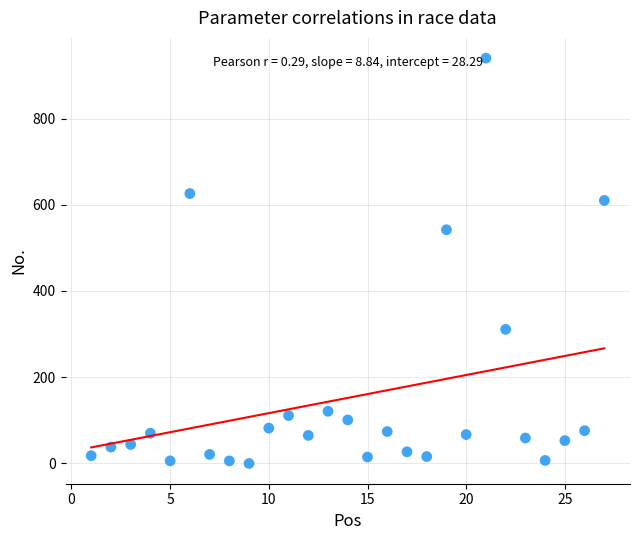

What is the range of X values (max minus min)?

26